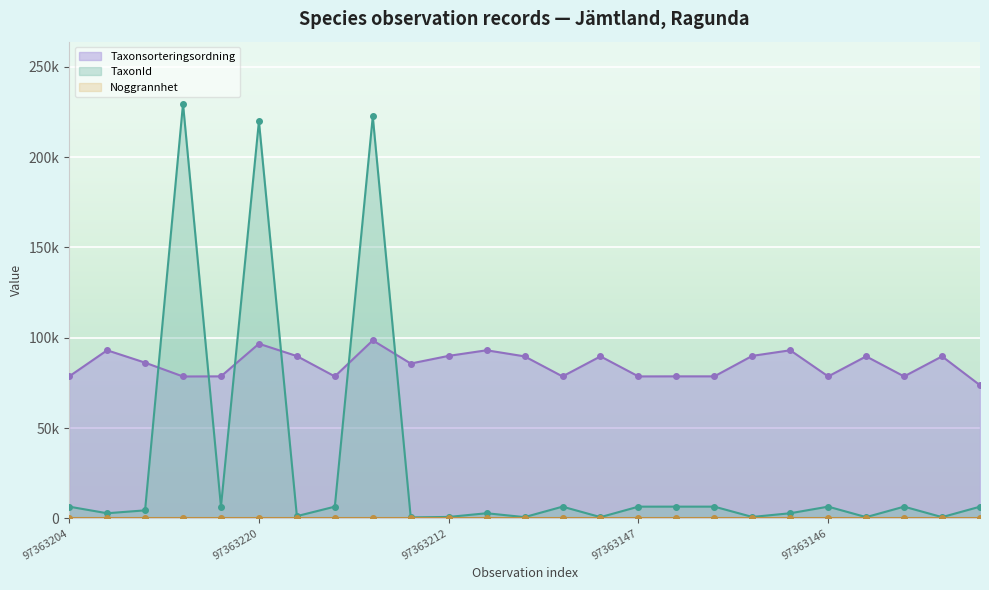

Which series has the widest spread of values?

TaxonId